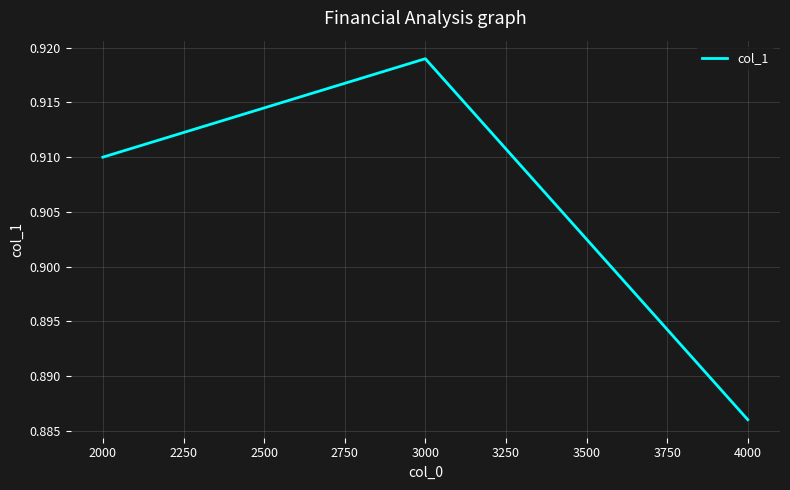

Which label corresponds to the largest value in the chart?

3000